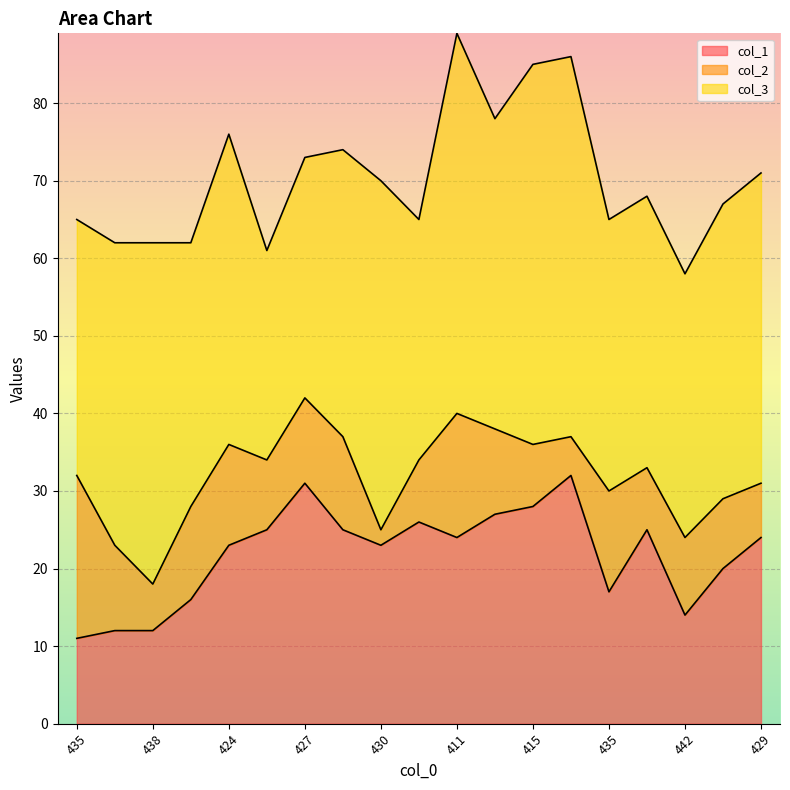

What is the difference between the maximum and second lowest values in the col_3 series?

18